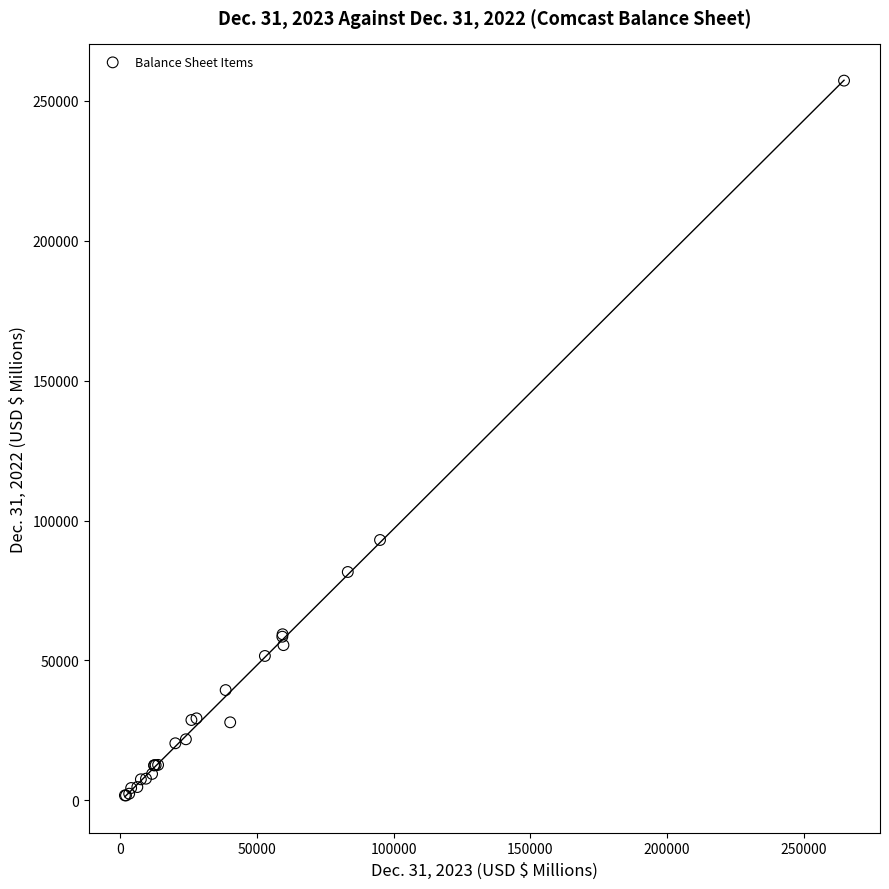

What Y value in the scatter plot is closest to 129509?

93068